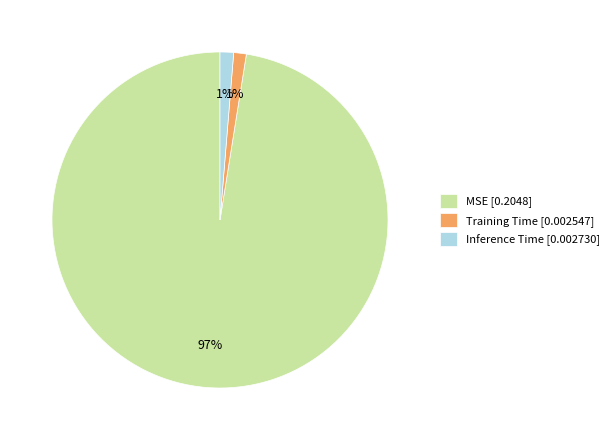

Is there any slice that represents more than half of the pie?

Yes